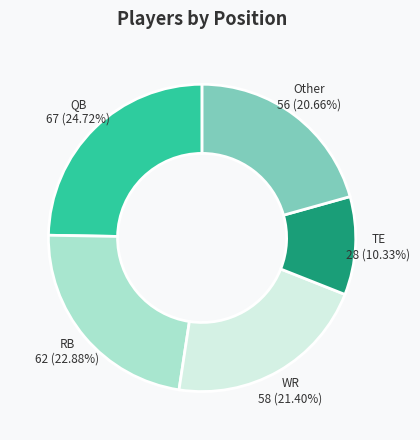

Rank the categories by value from lowest to highest.

TE, Other, WR, RB, QB